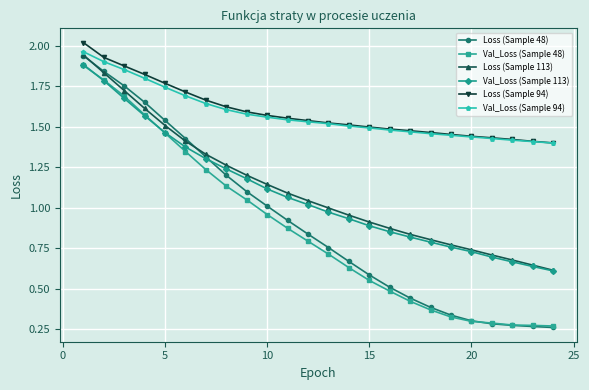

True or false: Val_Loss (Sample 48) and Val_Loss (Sample 94) cross at least once.

False